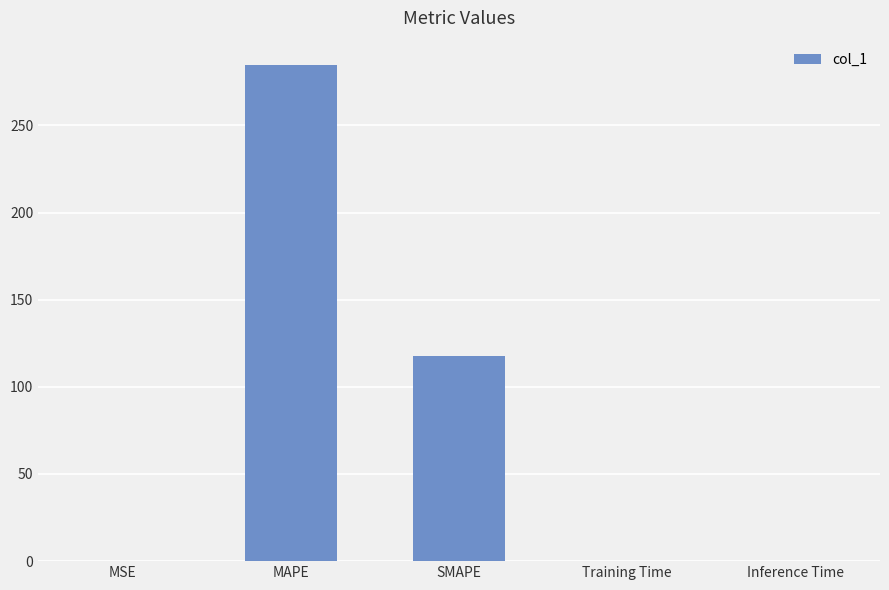

Is it true that the value at MAPE is 87.0?

False